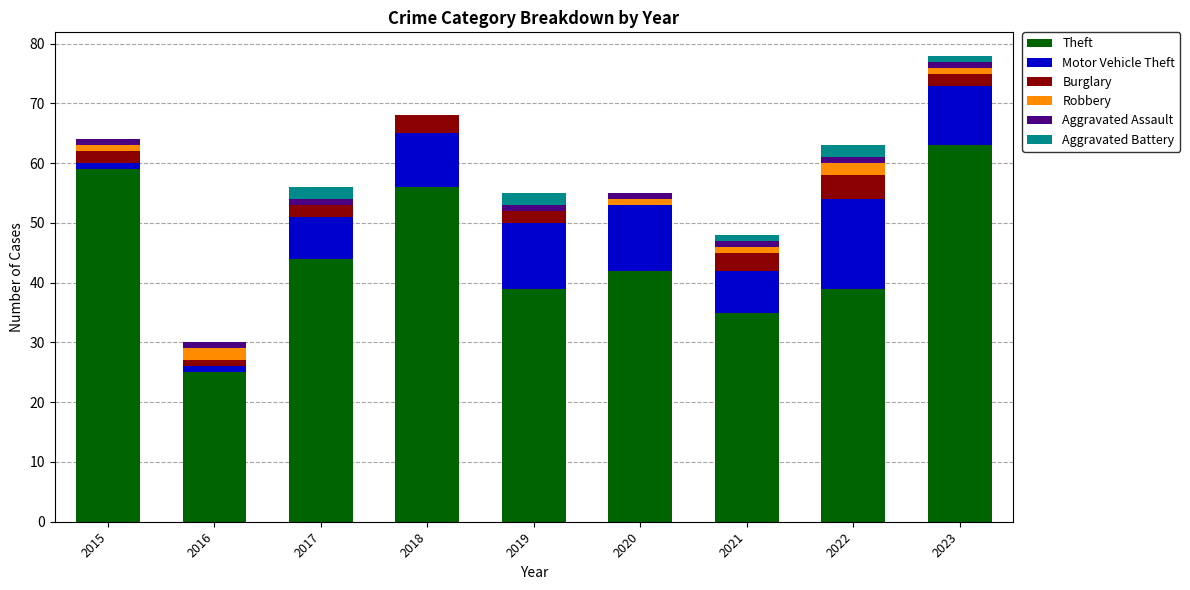

What are all the series names shown in the legend?

Theft, Motor Vehicle Theft, Burglary, Robbery, Aggravated Assault, Aggravated Battery